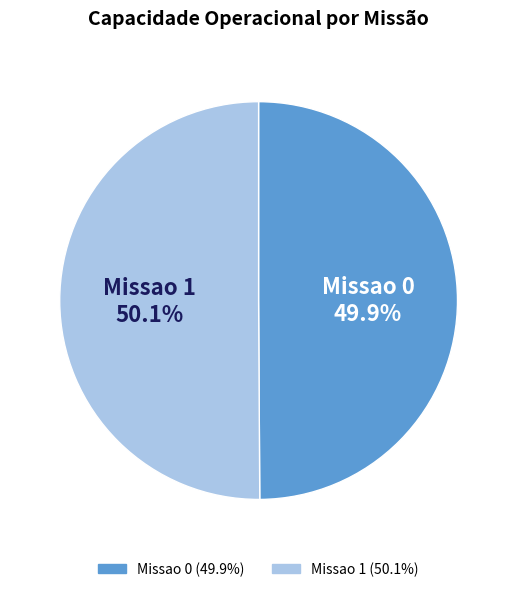

True or false: Missao 0 accounts for 50% of the total.

True